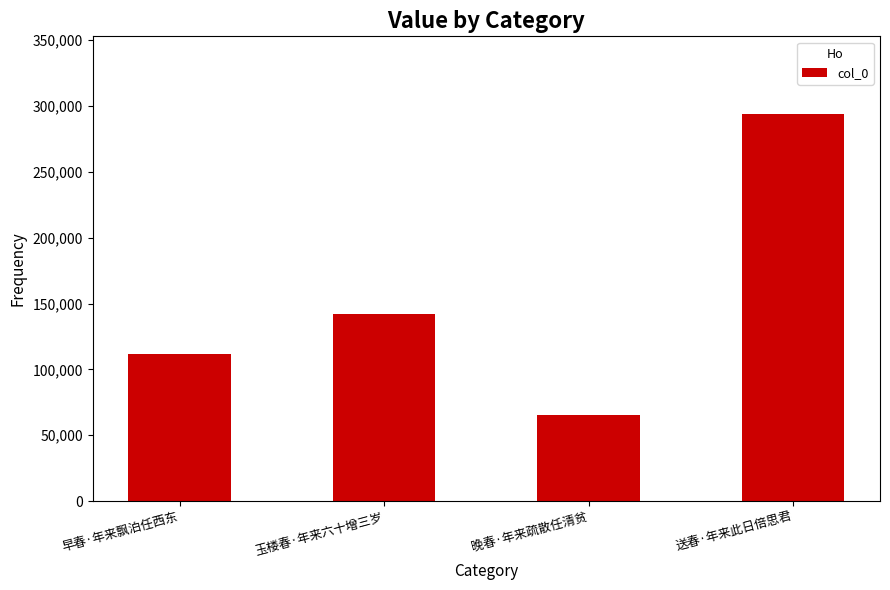

What is the approximate value at 早春·年来飘泊任西东, to the nearest 10?

111830